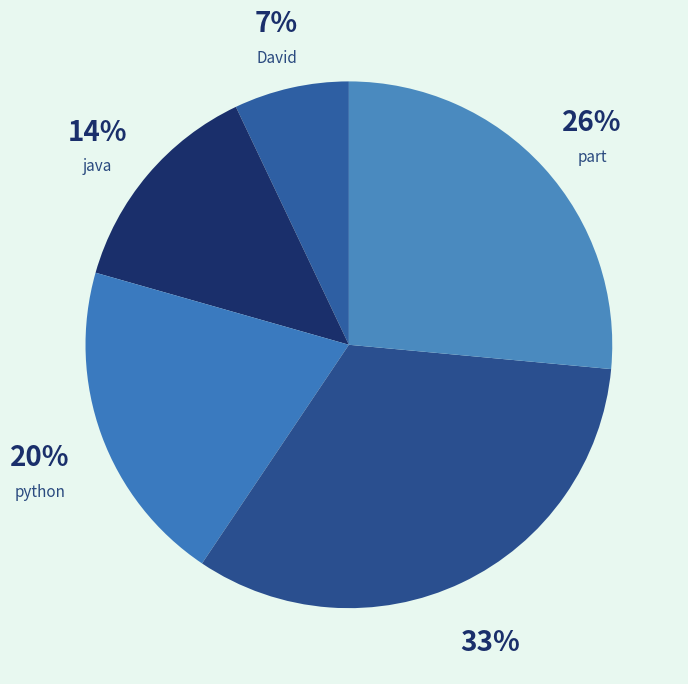

Do kamal and part together represent more than half of the pie?

Yes